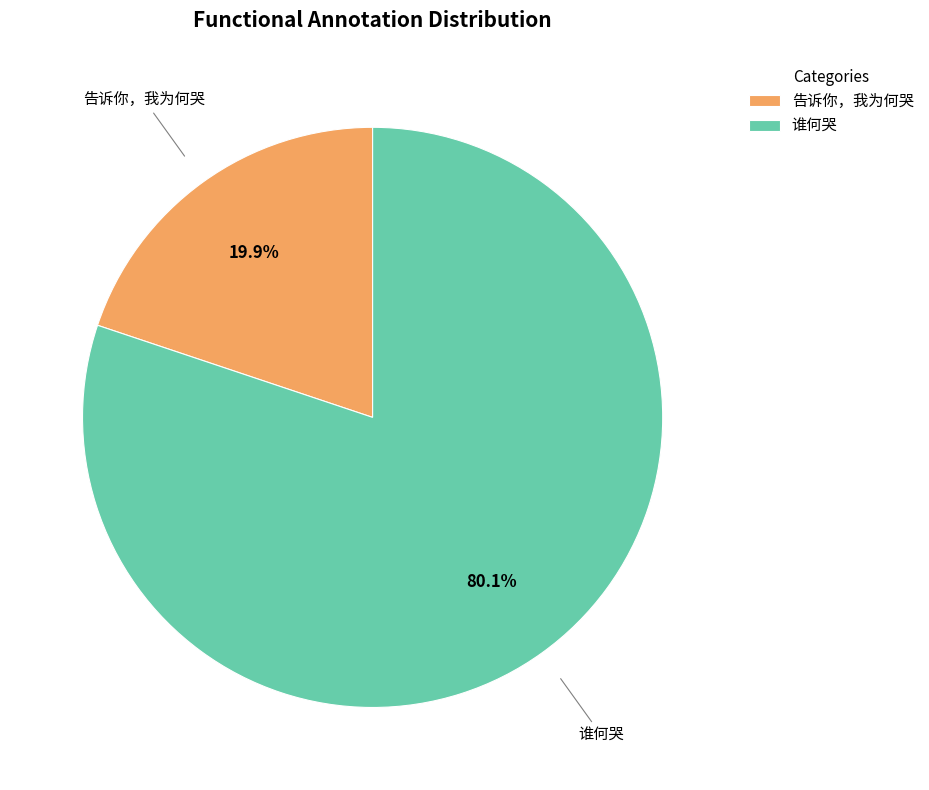

Which has a higher value, 告诉你，我为何哭 or 谁何哭?

谁何哭